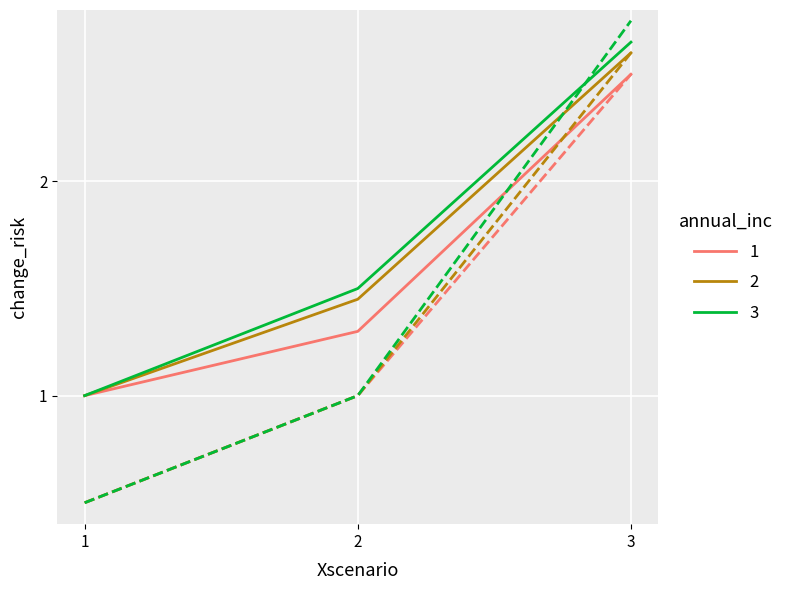

Which label corresponds to the largest value in the chart?

3